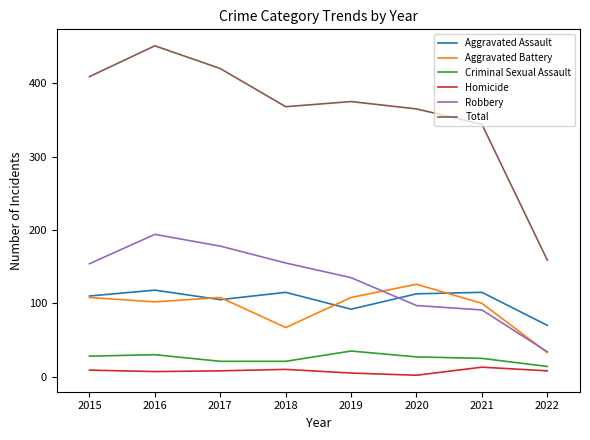

What is the difference between the Criminal Sexual Assault values at 2021 and 2017?

4